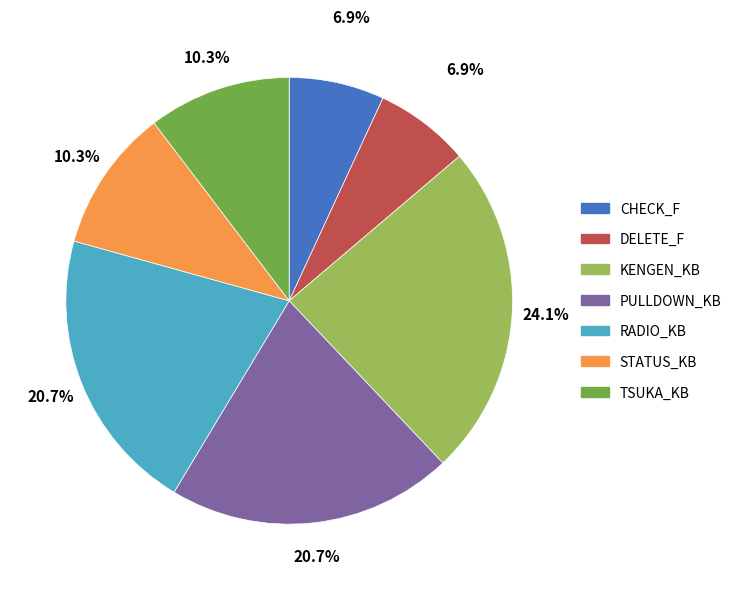

To the nearest percent, what portion does DELETE_F represent?

7%